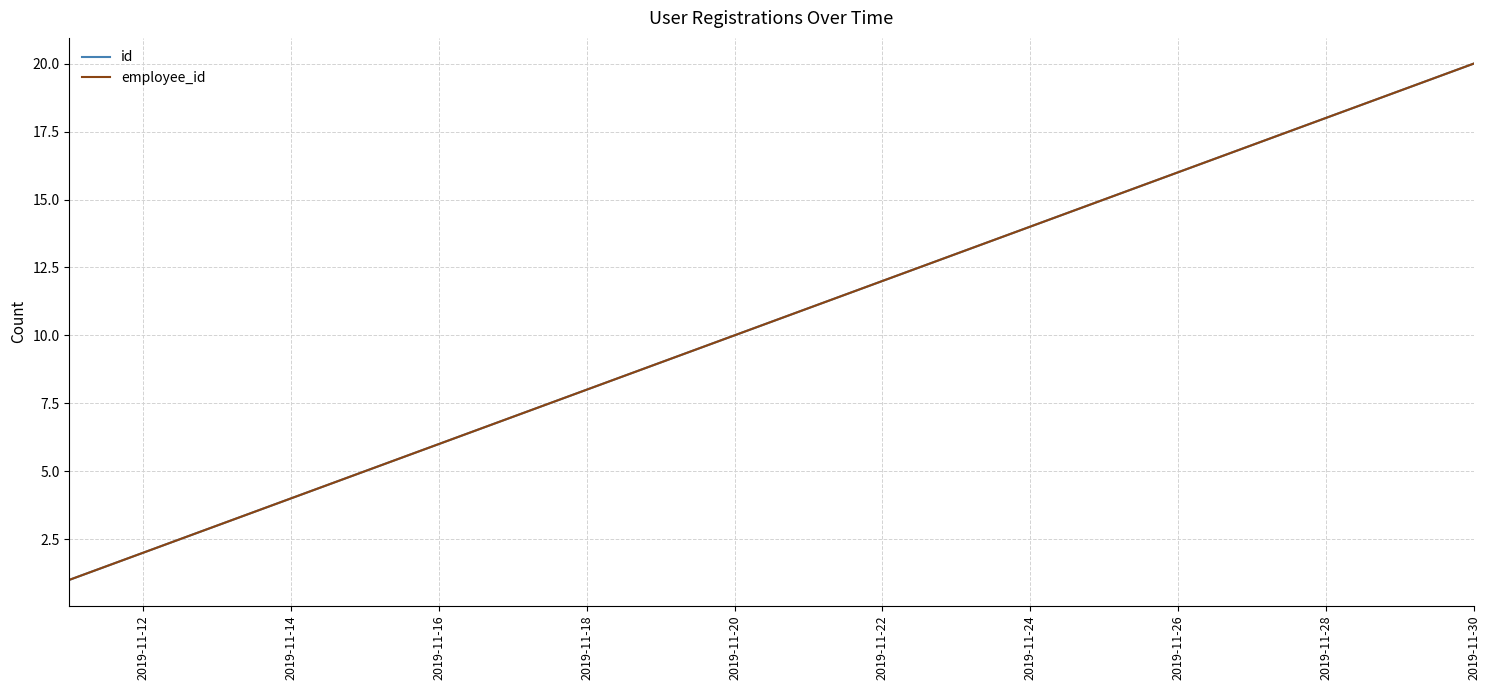

What is the highest value of the id series?

20